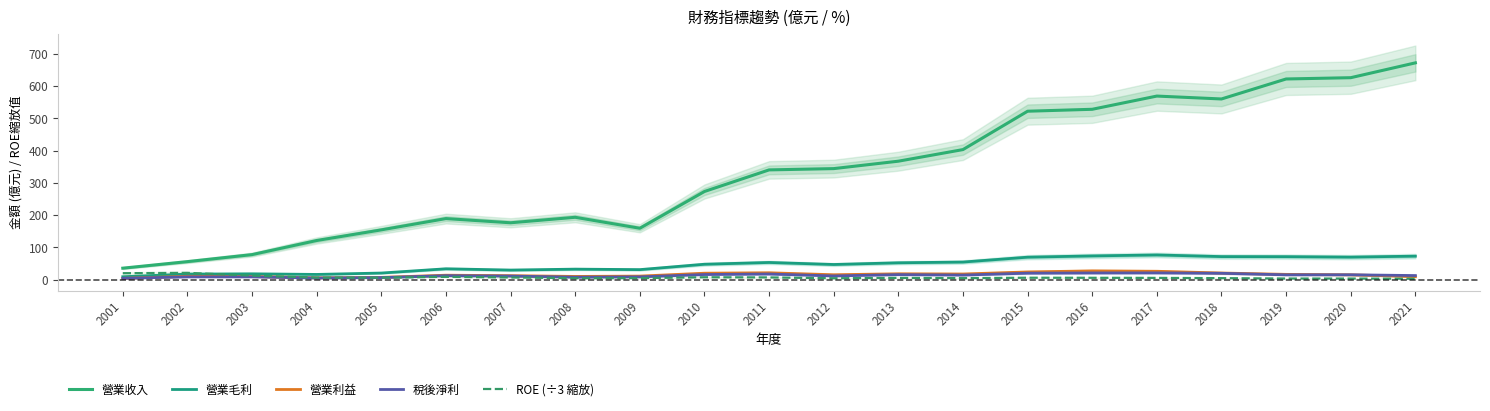

How many categories are shown in the chart?

21